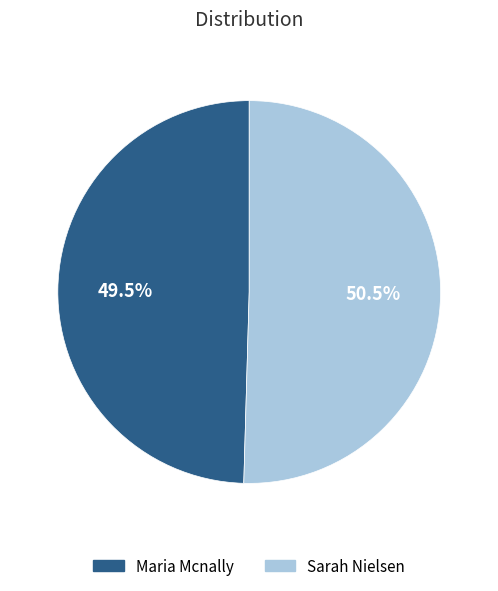

What is the smallest slice in the pie chart?

Maria Mcnally